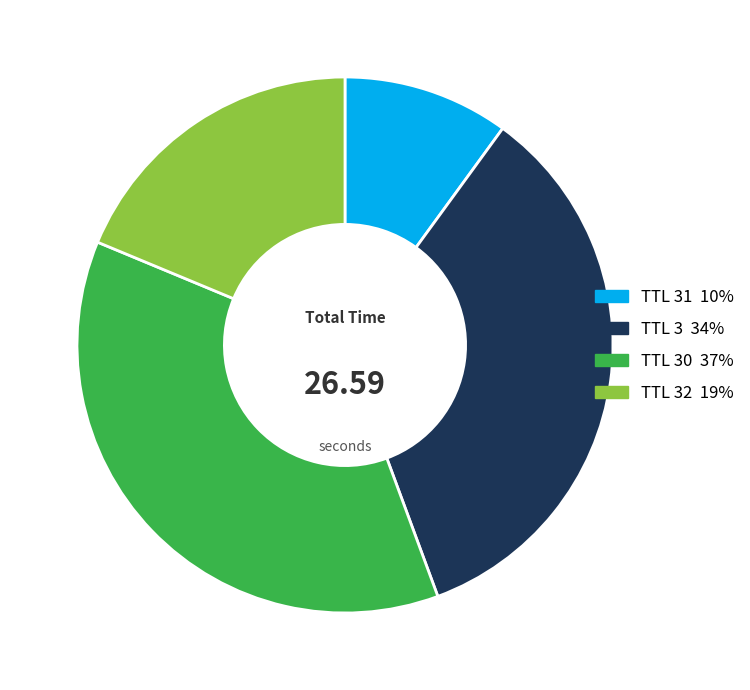

Is there a majority slice in this chart?

No